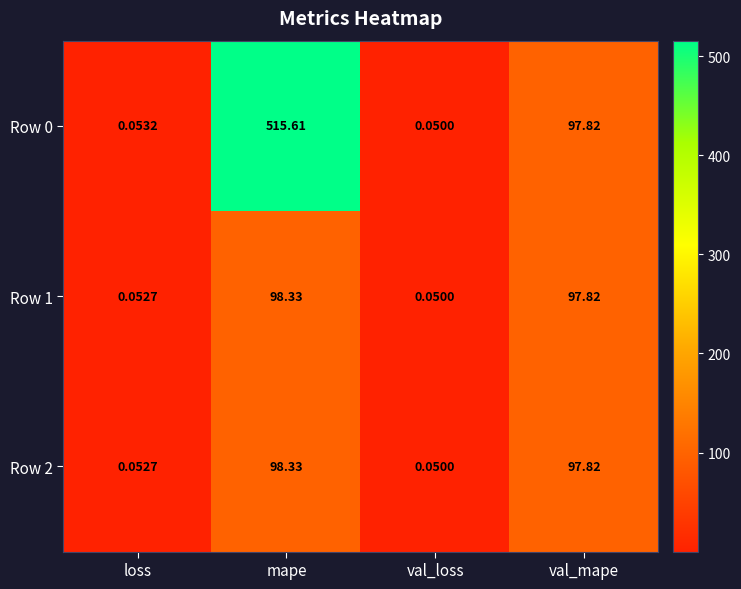

What is the total value across all series at mape?

712.3